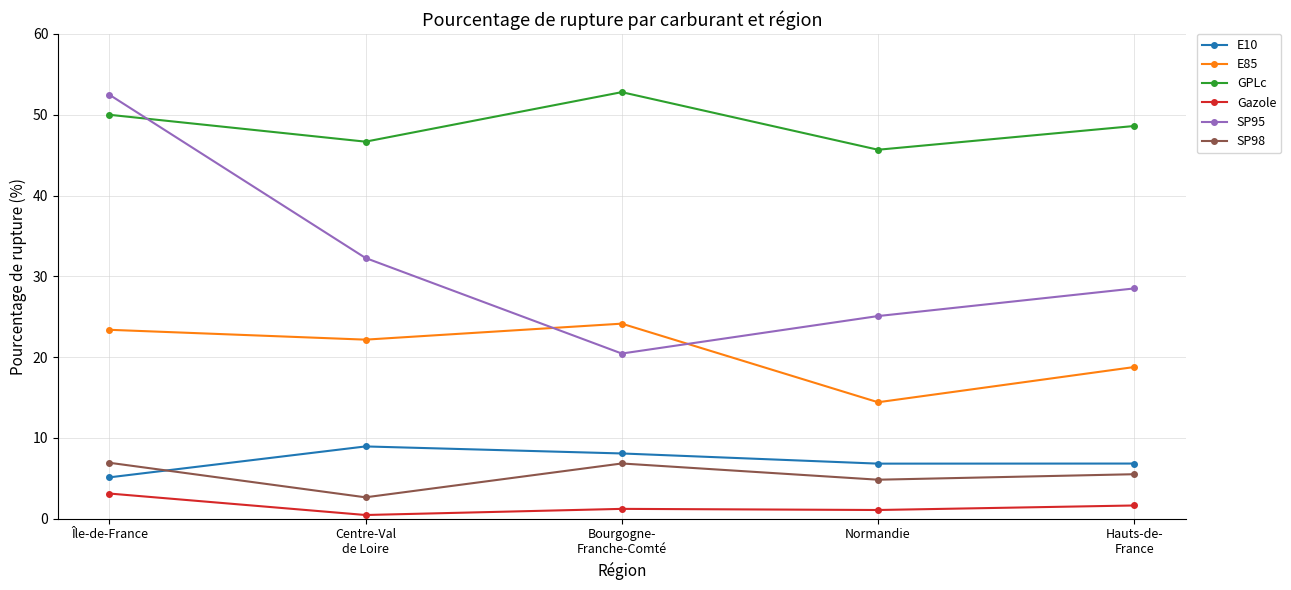

What is the difference between the maximum and minimum values in the SP98 series?

4.3